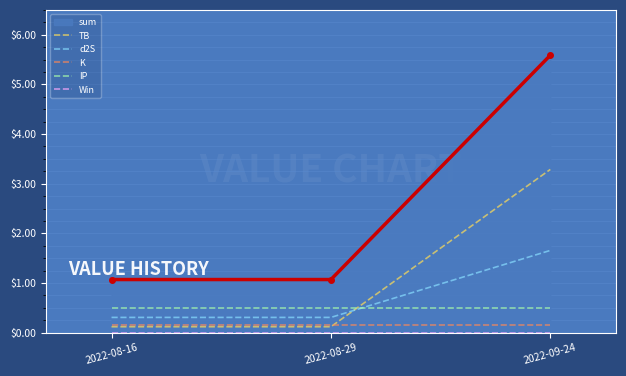

What is the value of the TB point at the 3rd from the left?

3.3